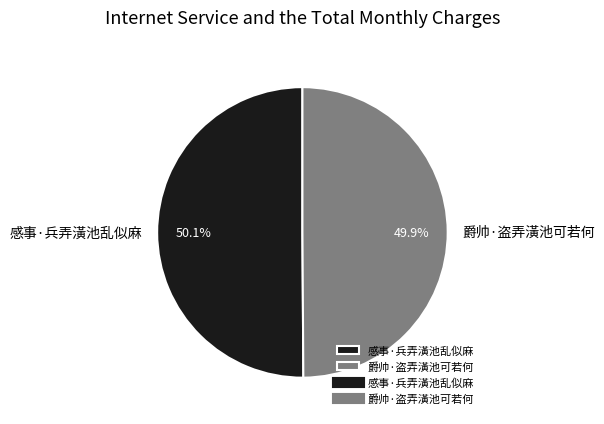

What is the ratio of the value at 爵帅·盗弄潢池可若何 to the value at 感事·兵弄潢池乱似麻?

1.0